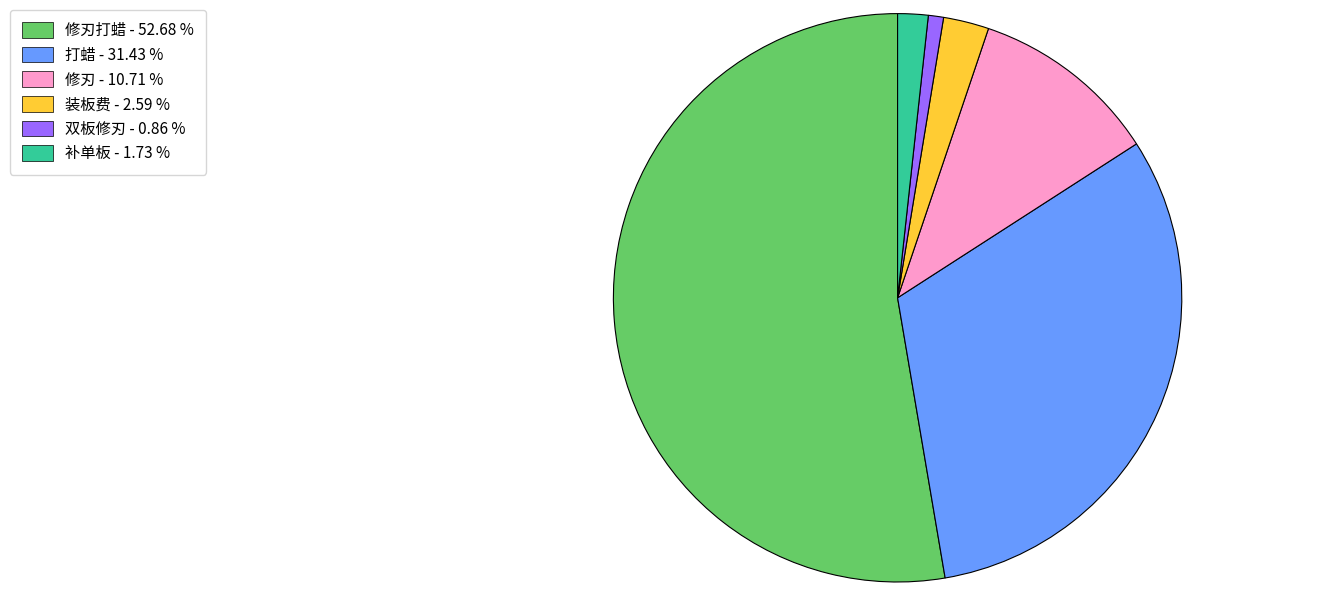

Which slice represents more than half of the pie?

修刃打蜡 - 52.68 %